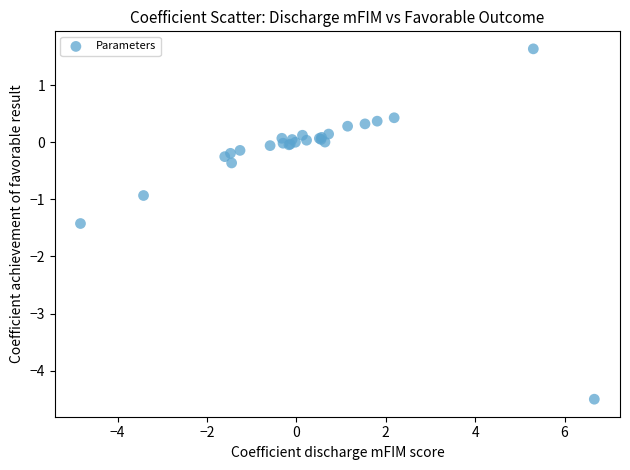

What Y value in the scatter plot is closest to -1?

-0.9